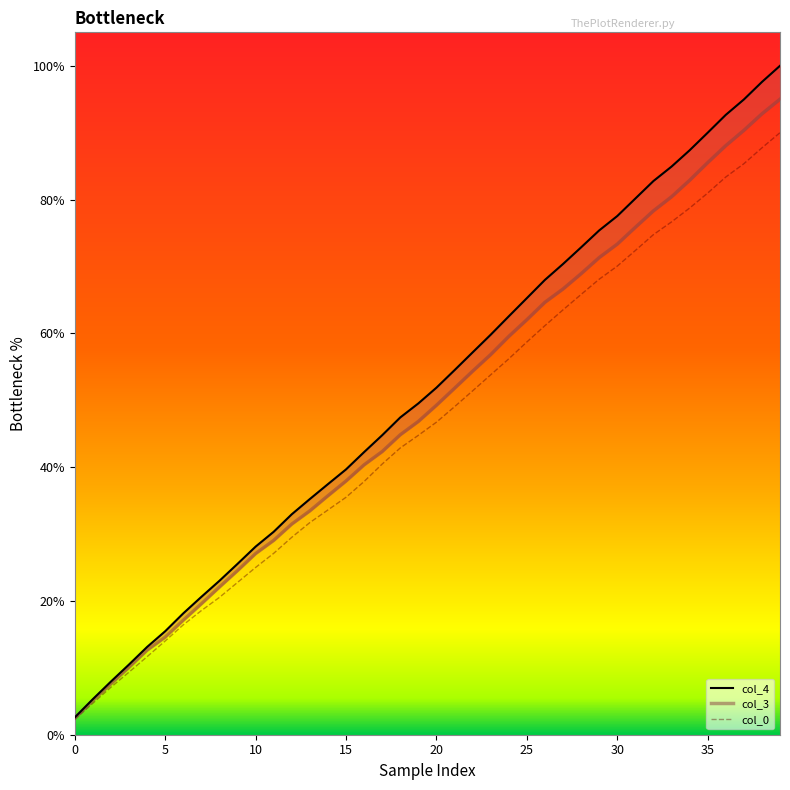

What is the label of the 31st point from the left?

30